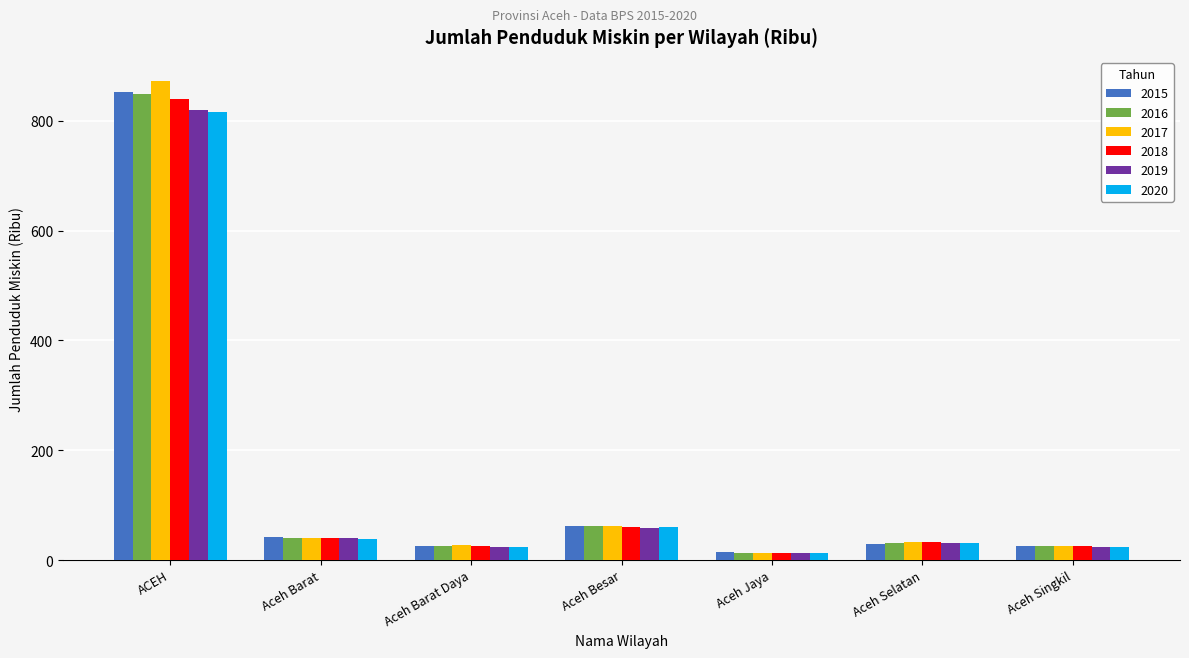

At which category is the sum across all series the highest?

ACEH